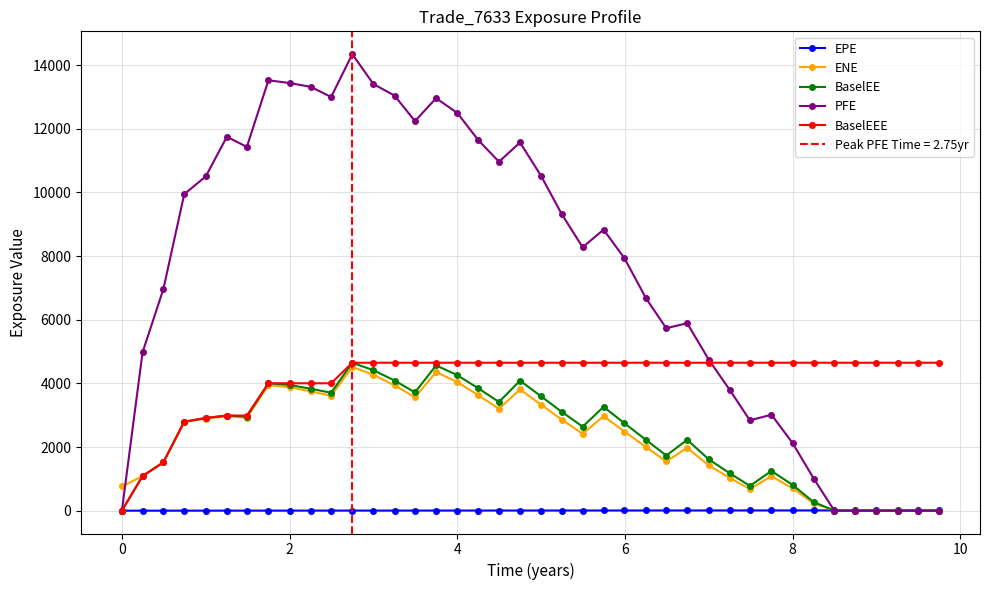

True or false: BaselEE has more than 0 points higher than both neighbors.

True